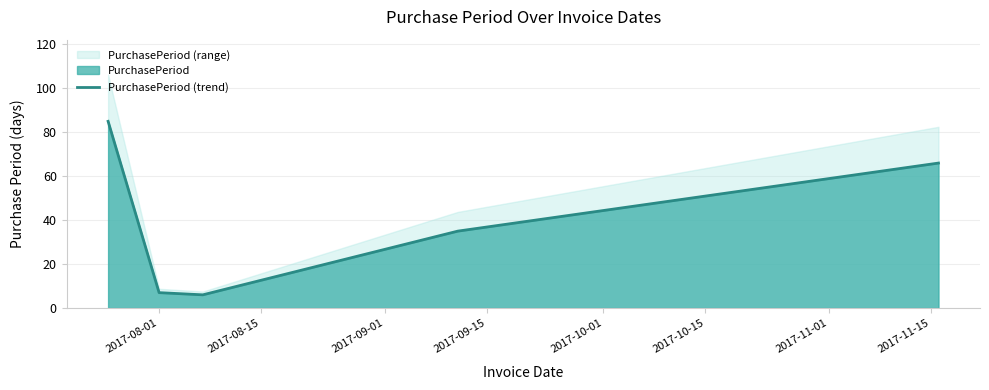

What is the minimum value for PurchasePeriod (trend)?

6